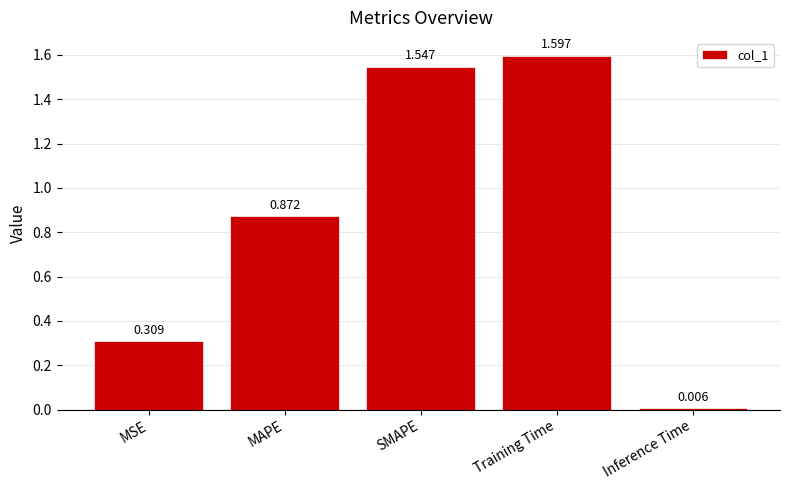

What is the label of the 5th bar from the left?

Inference Time